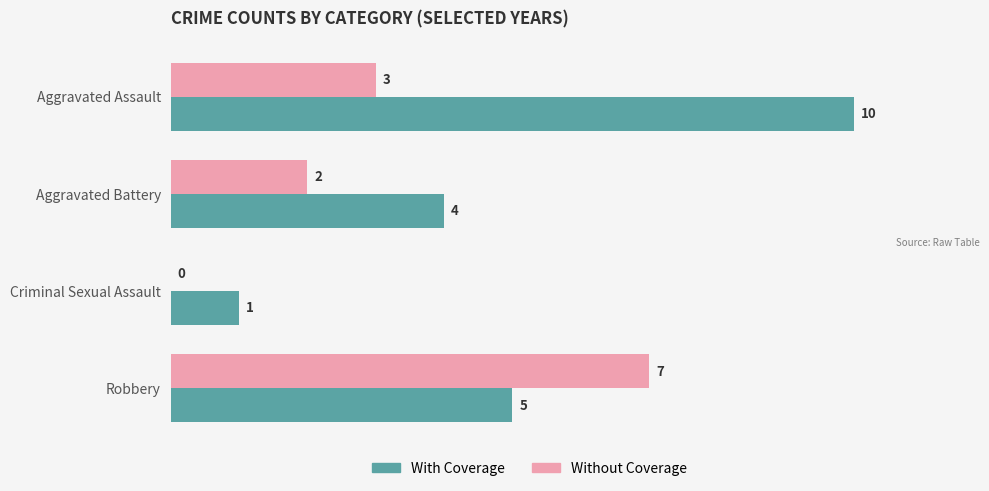

How many data points does each series have?

4